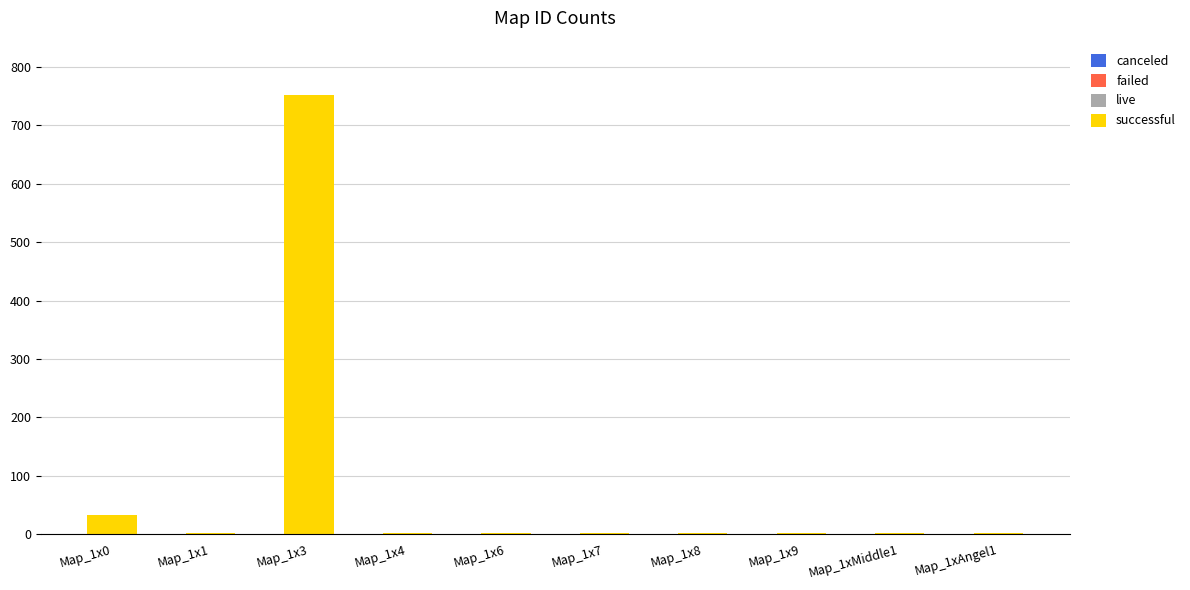

What is the sum of all values?

792